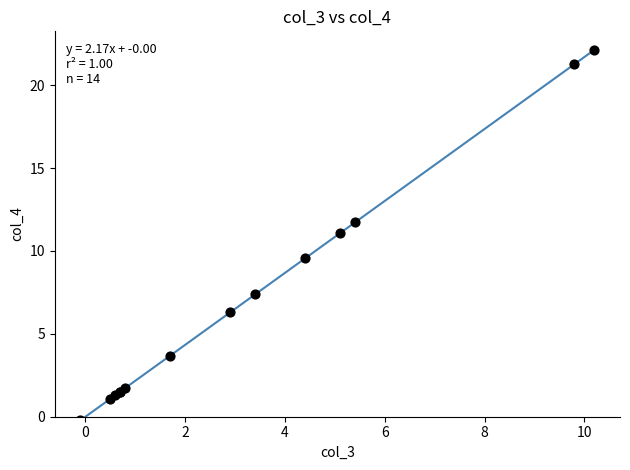

What Y value in the scatter plot is closest to 10?

9.5